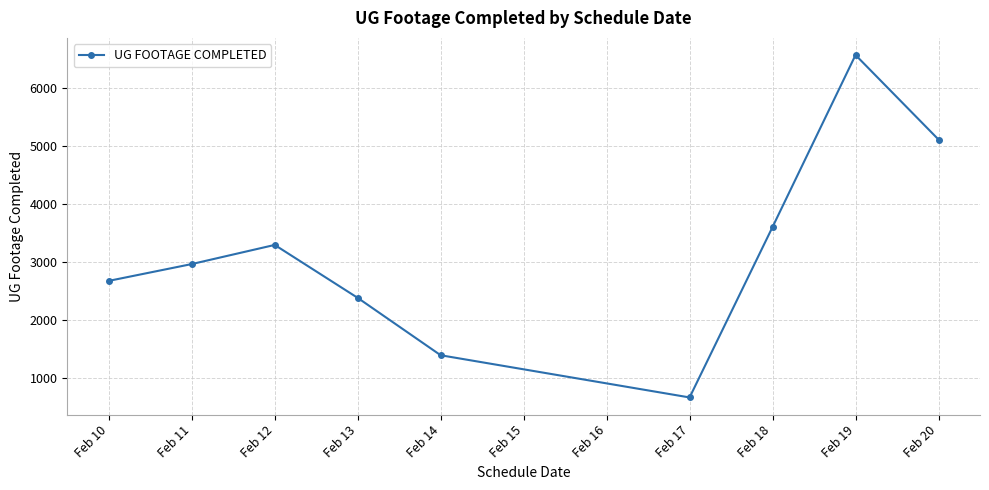

How many interior local valleys (lower than both neighbors) does the data have?

1